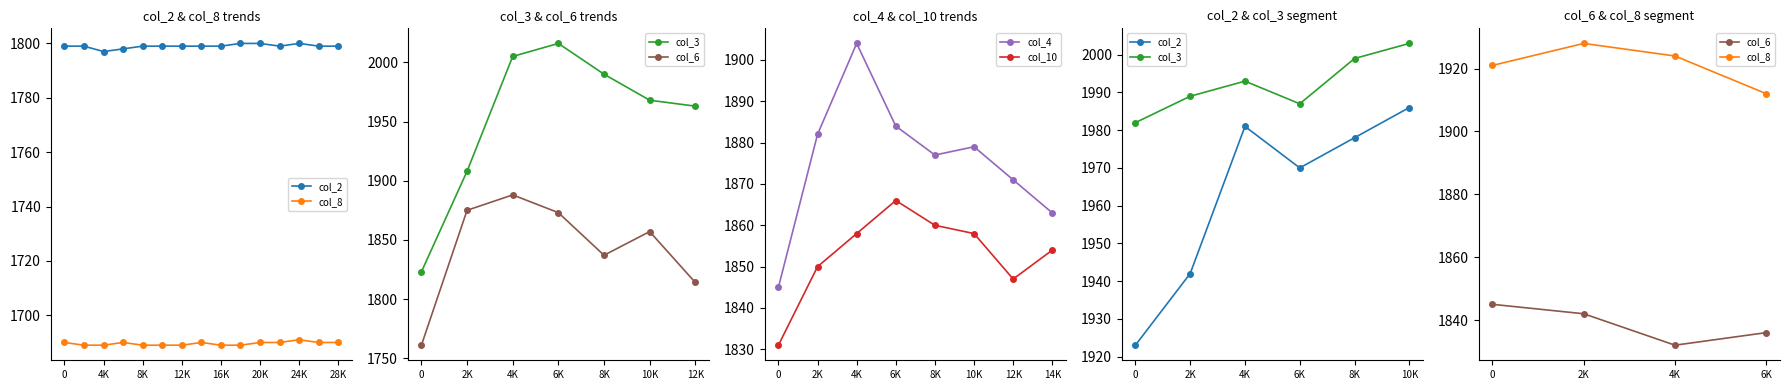

What is the value of the col_10 point at the 5th from the left?

1860